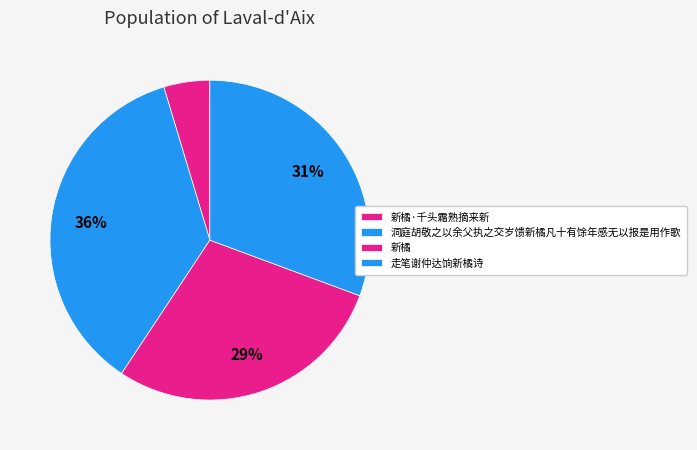

How many segments does this pie chart have?

4